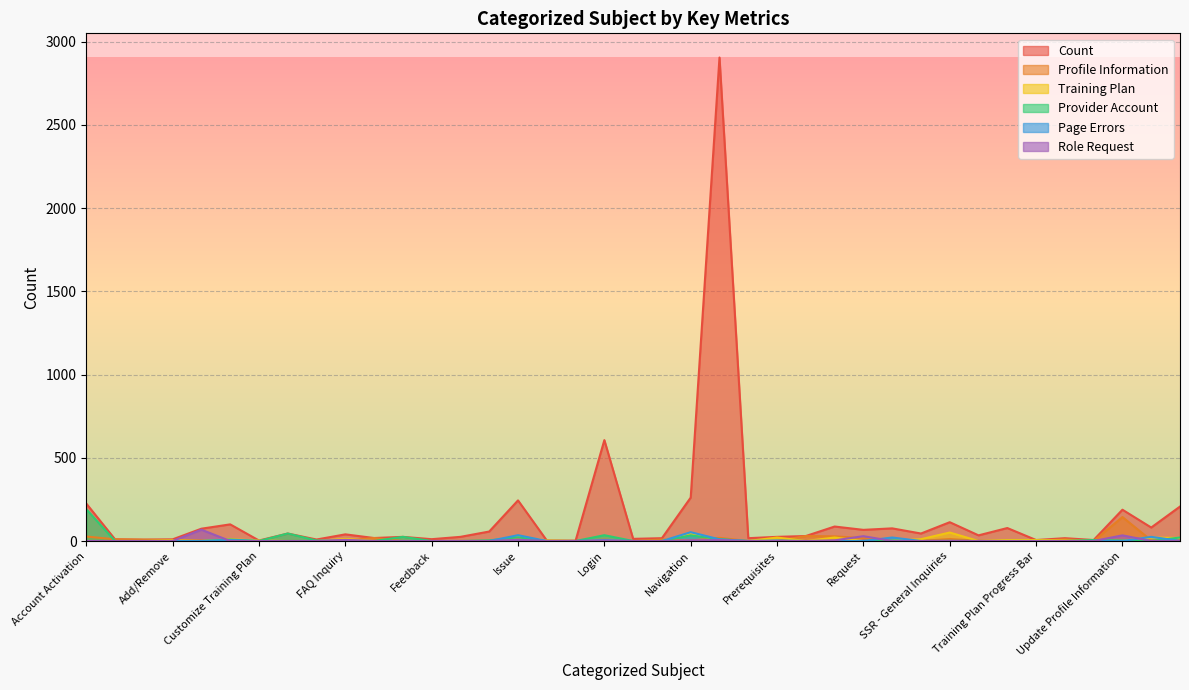

Is it true that Profile Information equals 0 at Evaluation?

True